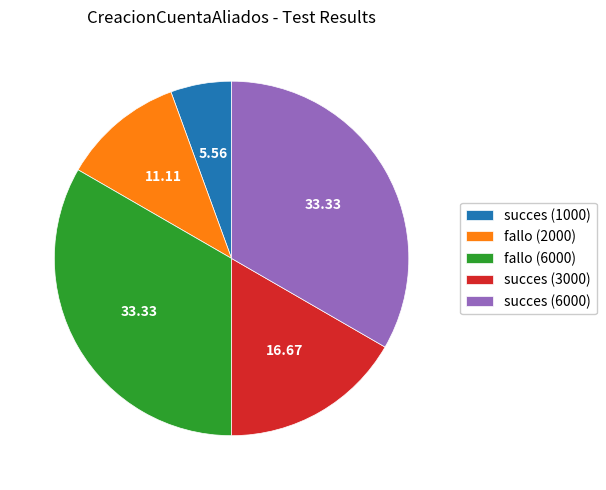

What is the ratio of the value at succes (6000) to the value at succes (1000)?

6.0